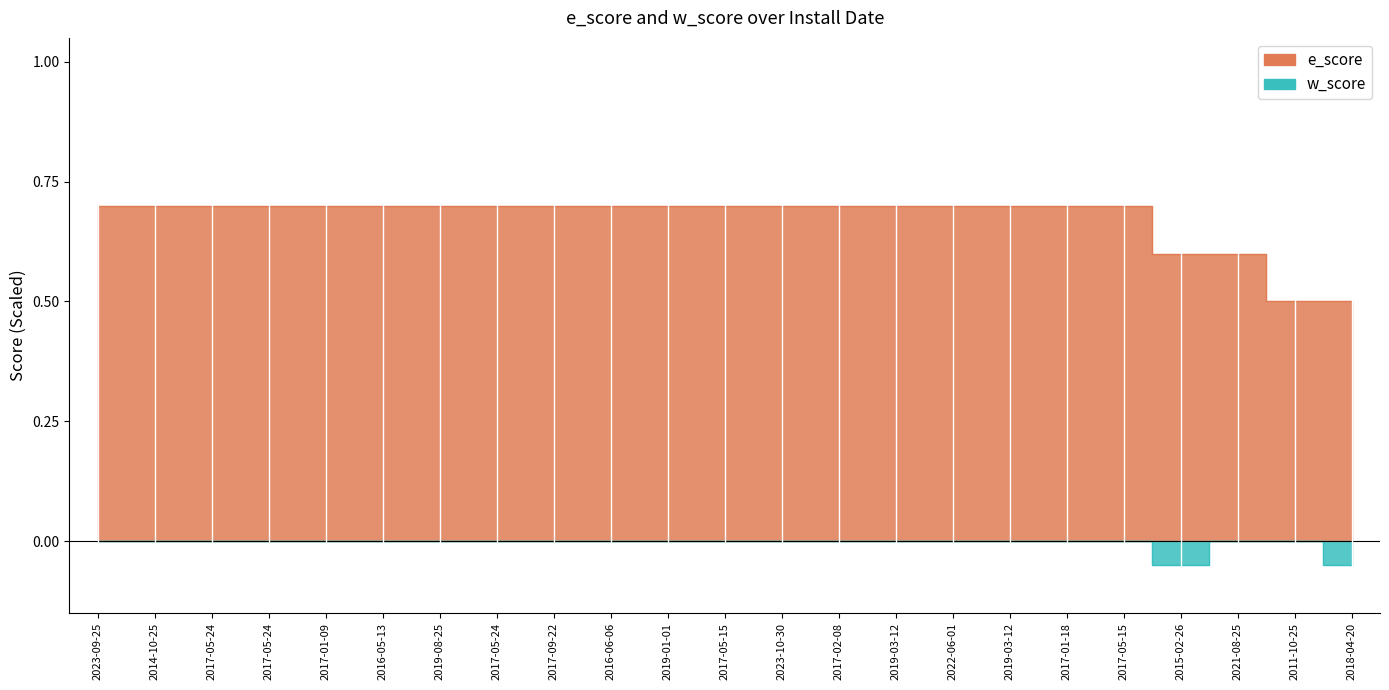

True or false: w_score and e_score intersect in this chart.

False